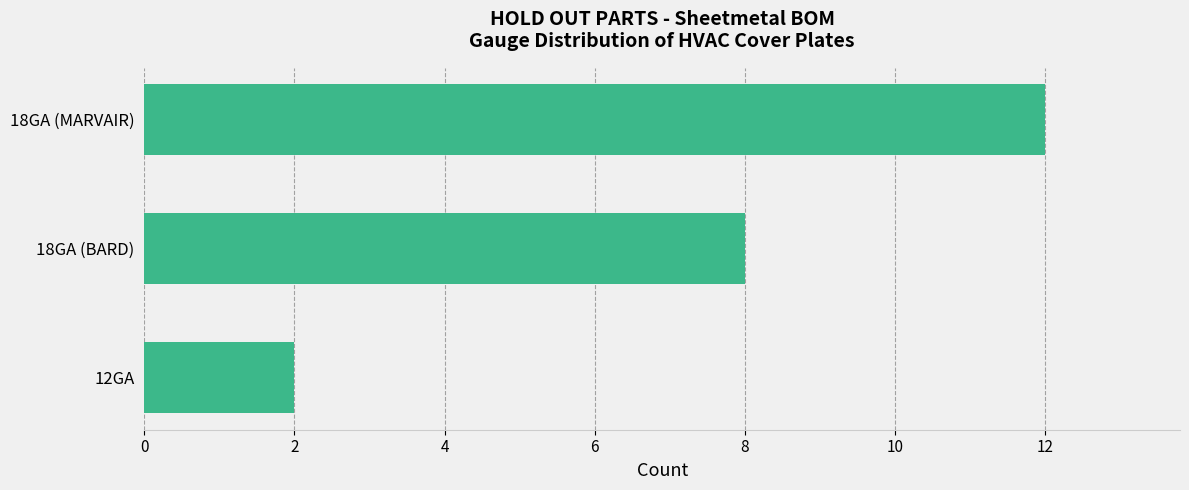

Which label corresponds to the largest value in the chart?

18GA (MARVAIR)